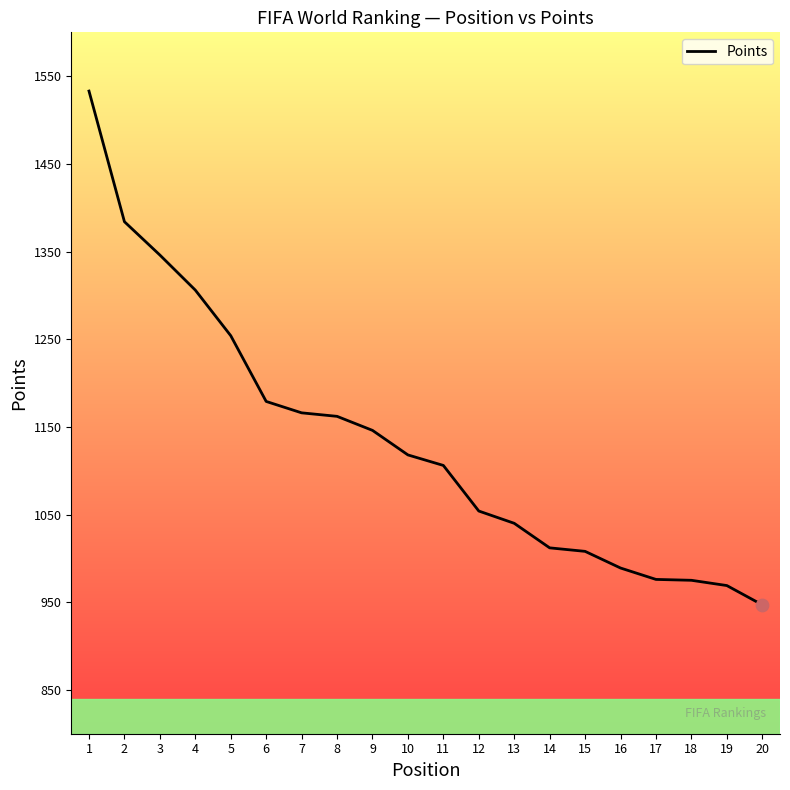

Which has a higher value, 13 or 2?

2